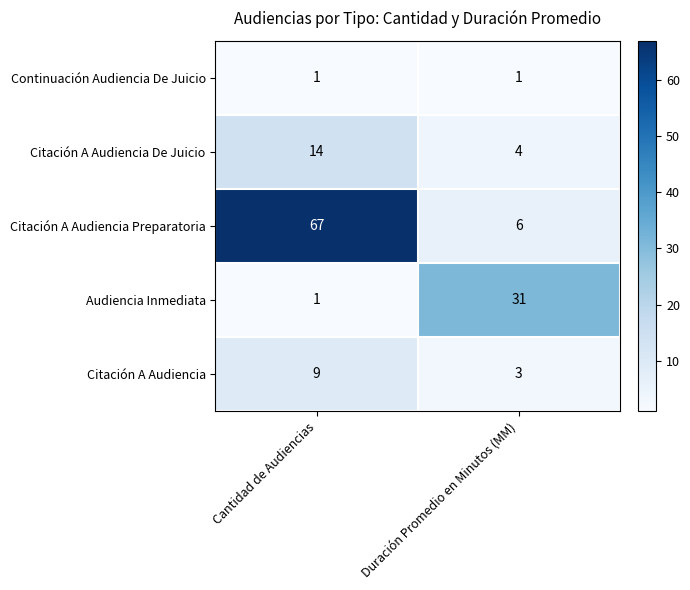

Is it true that Continuación Audiencia De Juicio equals 1 at Duración Promedio en Minutos (MM)?

True